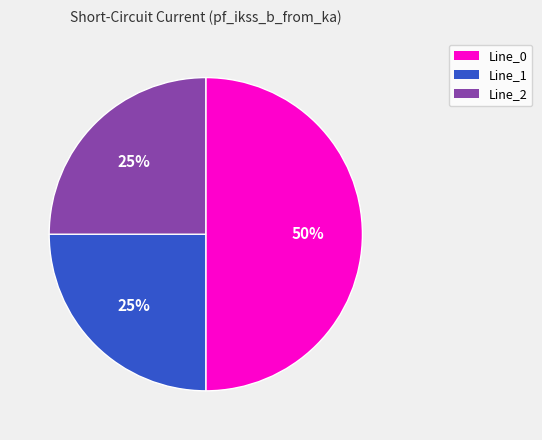

Approximately how many times larger is the value at Line_0 compared to Line_2?

2.0